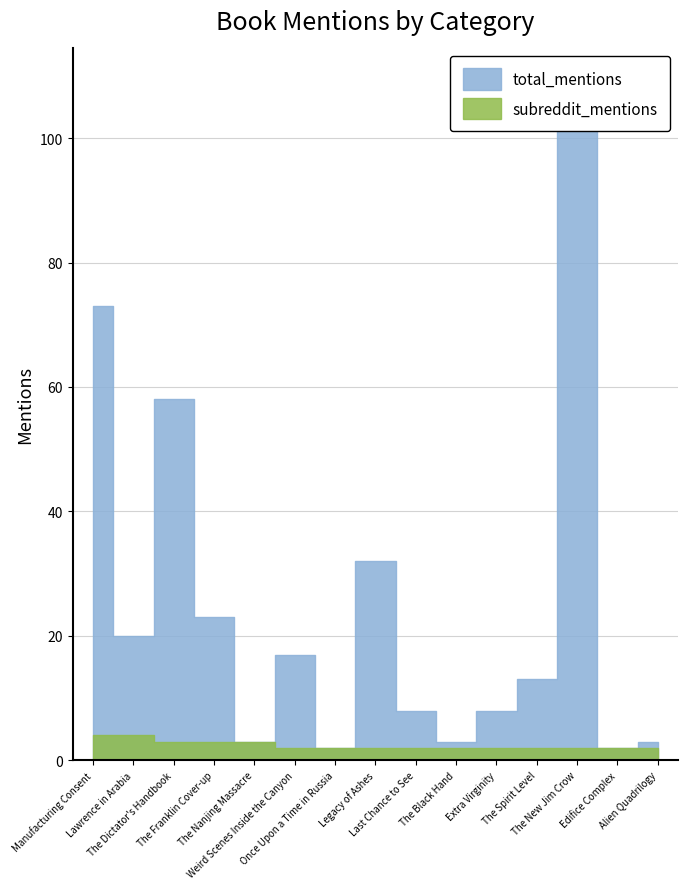

What are all the series names shown in the legend?

total_mentions, subreddit_mentions